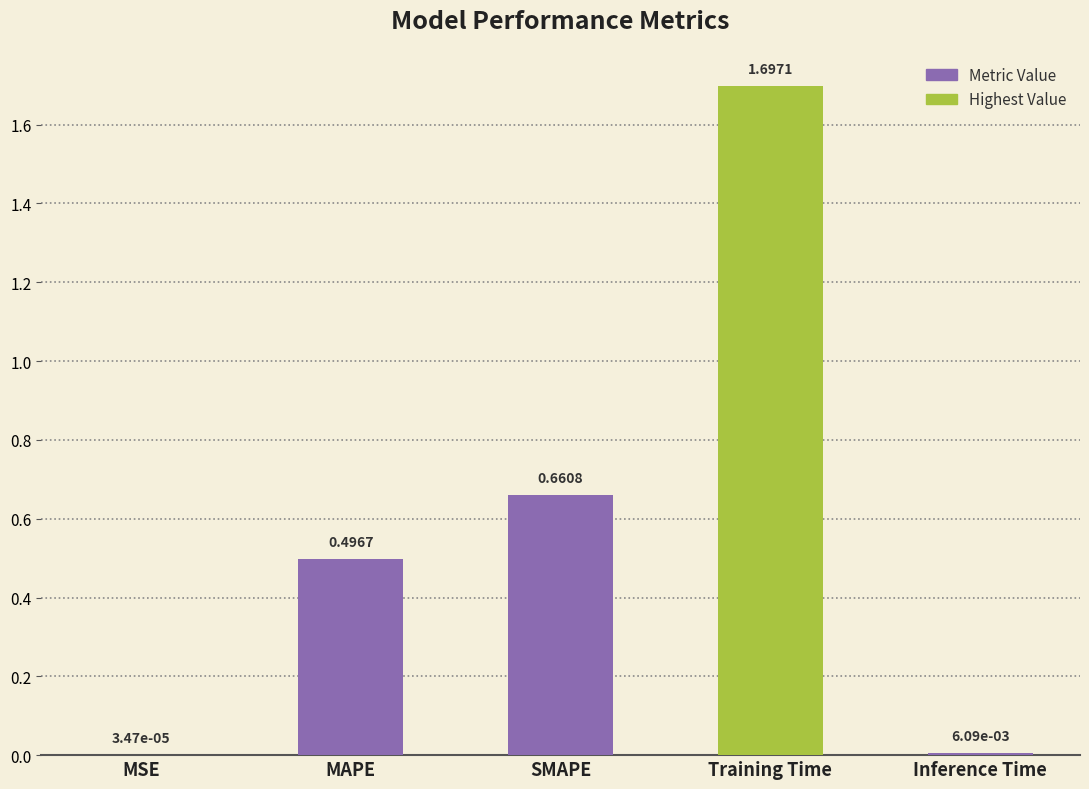

Where is the data nearest to the value 0?

MSE